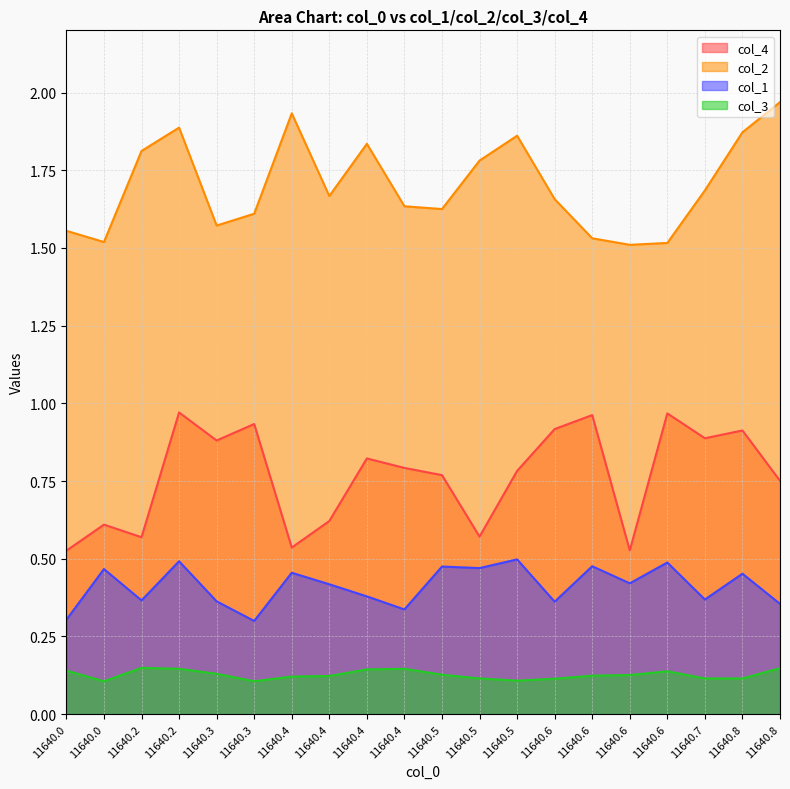

What is the maximum value shown in the chart?

2.0